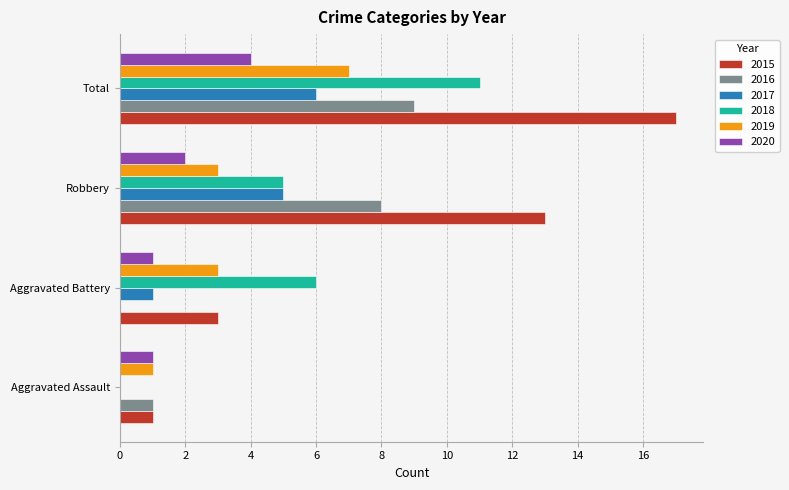

Which series changed the most between Aggravated Battery and Robbery?

2015